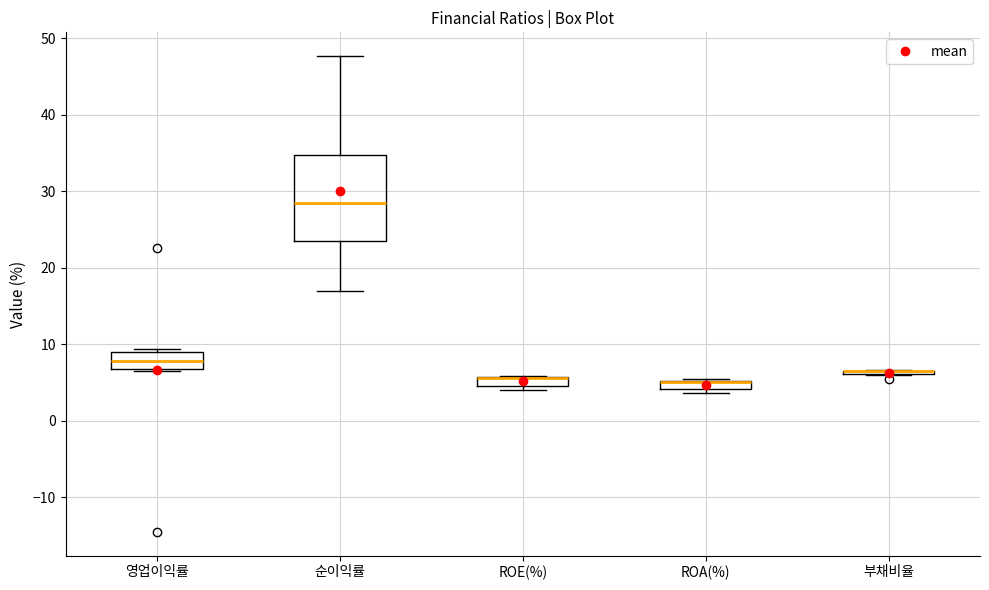

Where does the median line of the box for 영업이익률 sit on the y-axis? The values are not printed on the chart, so give them approximately, as read against the axis.

8